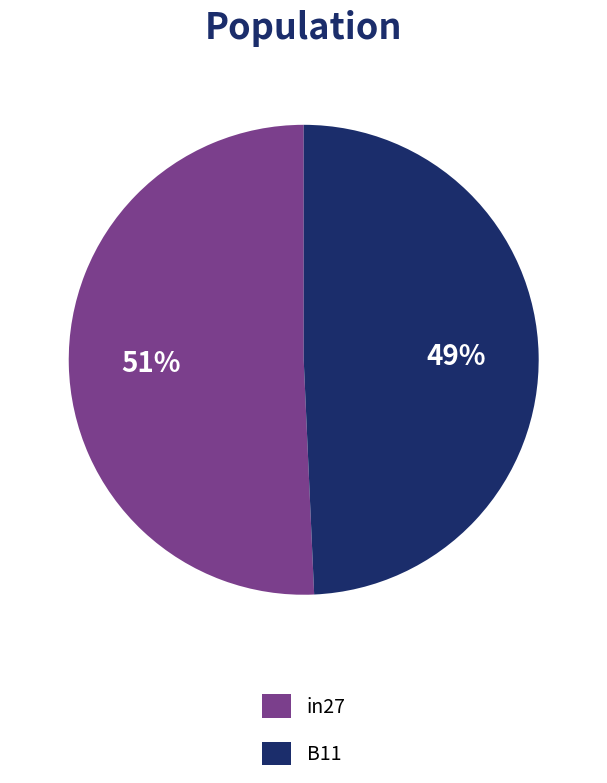

Which category has the smallest portion of the pie?

B11